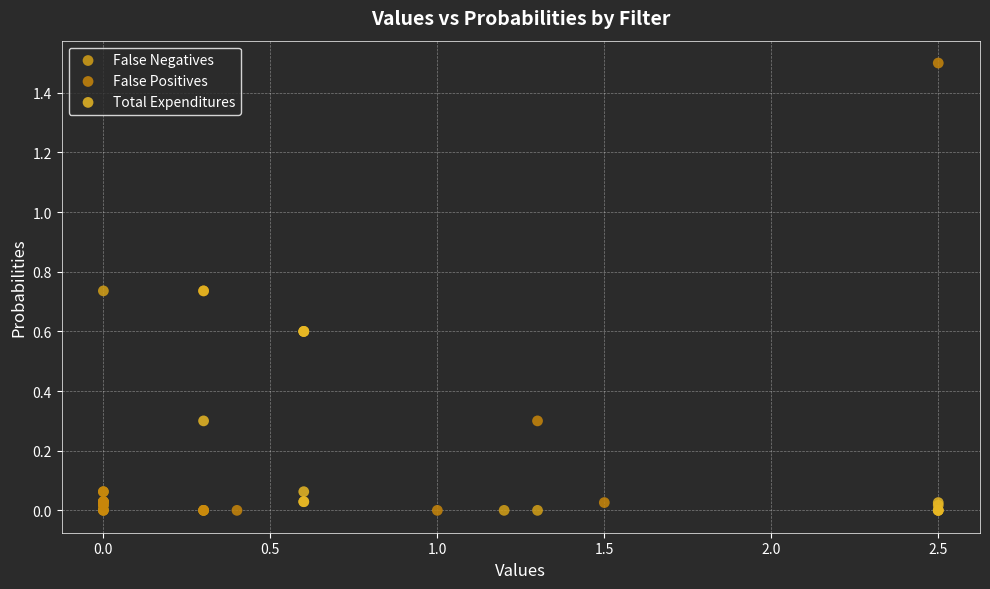

Which series has the largest Y range (max minus min)?

False Positives